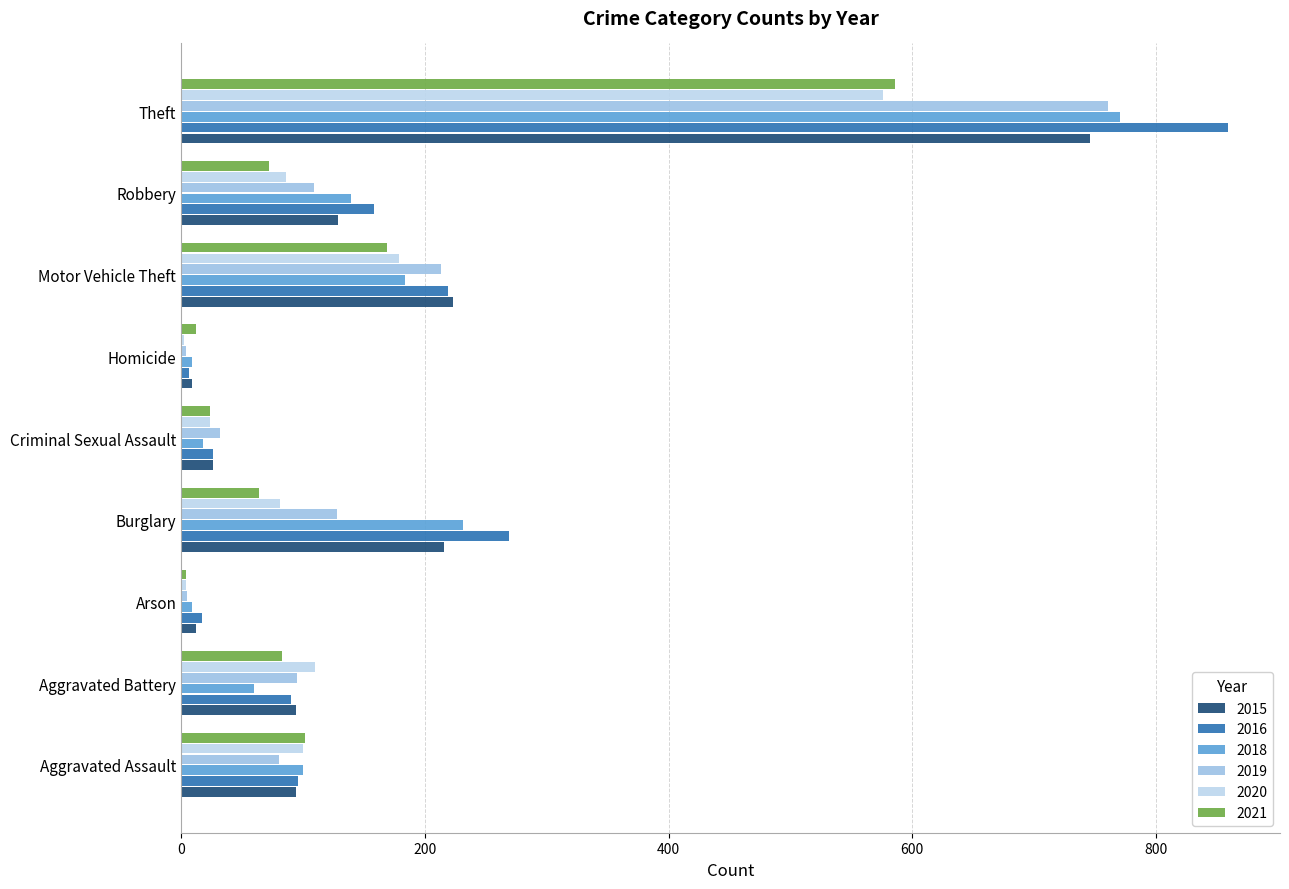

What is the sum of all 2019 values?

1427